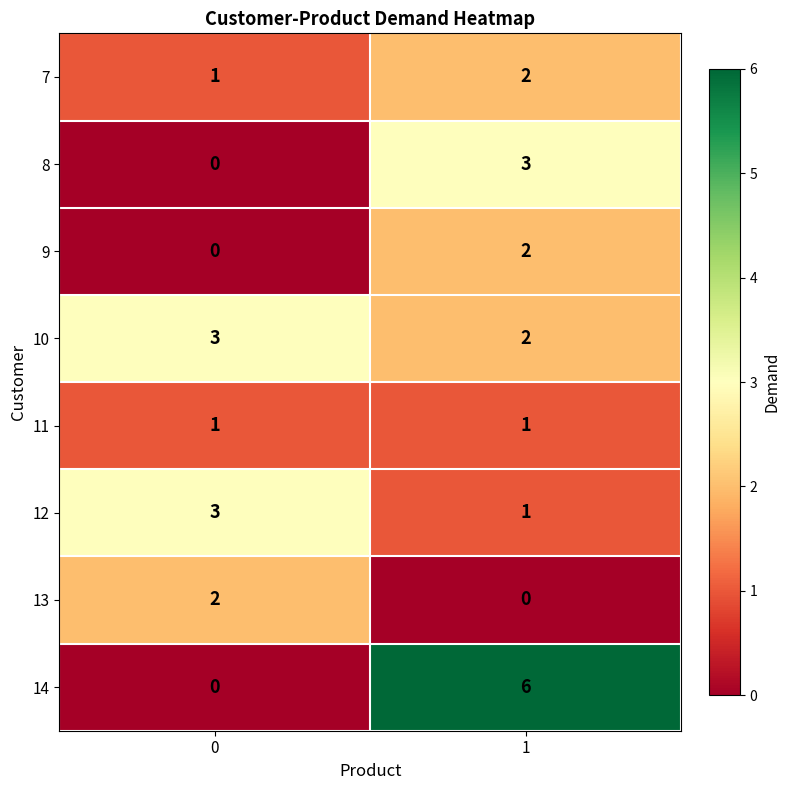

What is the spread (max minus min) of values at 1?

6